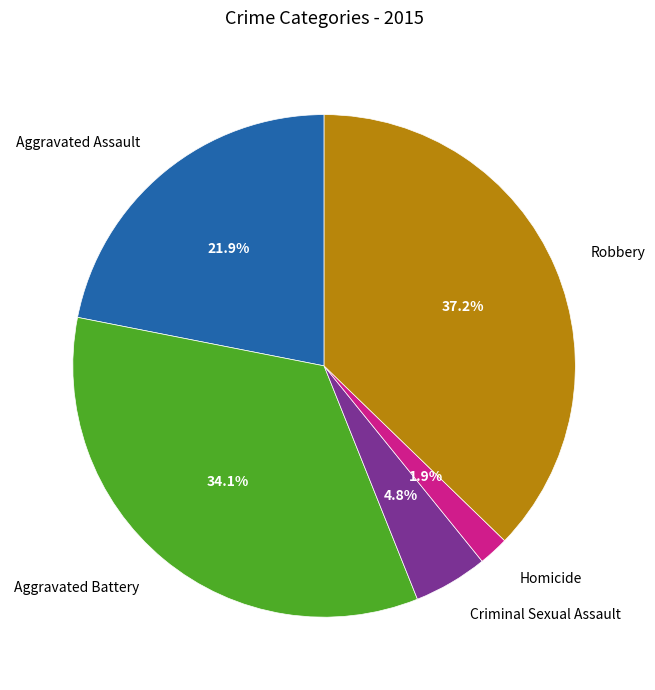

Does Criminal Sexual Assault account for over 50% of the chart?

No